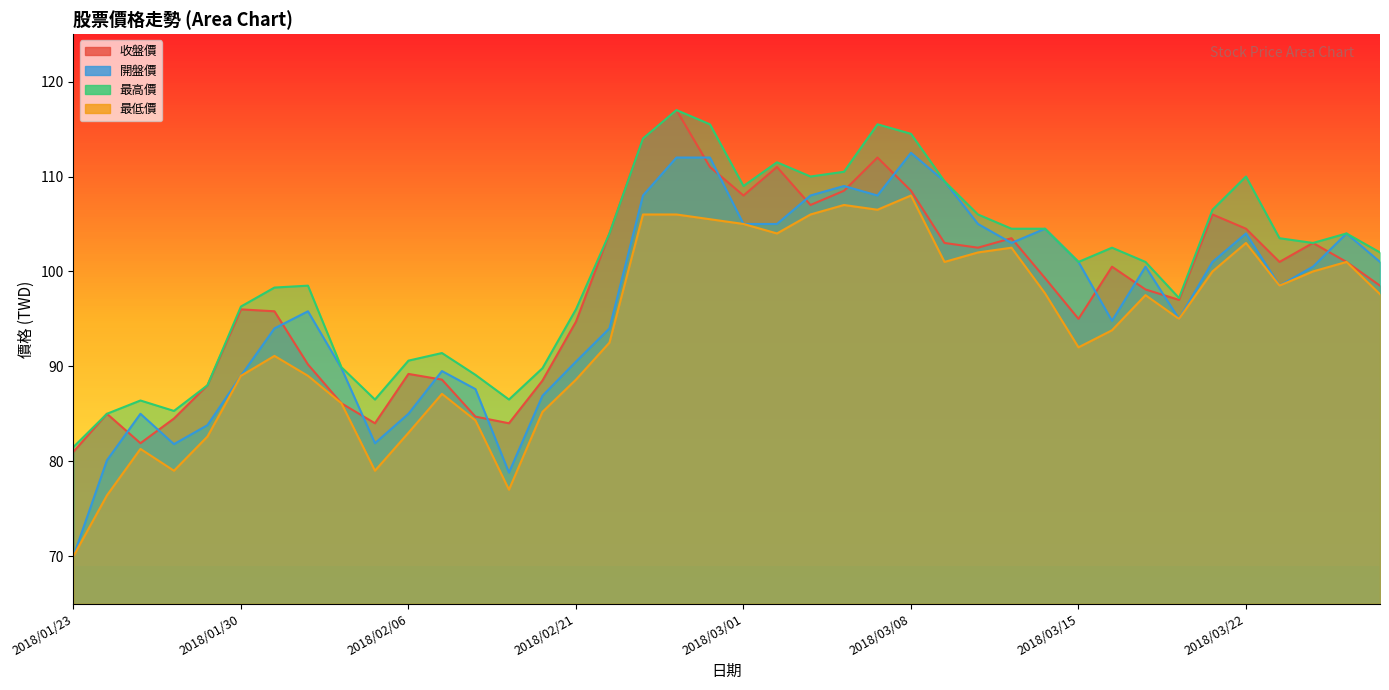

What is the difference between the second highest and minimum values in the 開盤價 series?

42.0